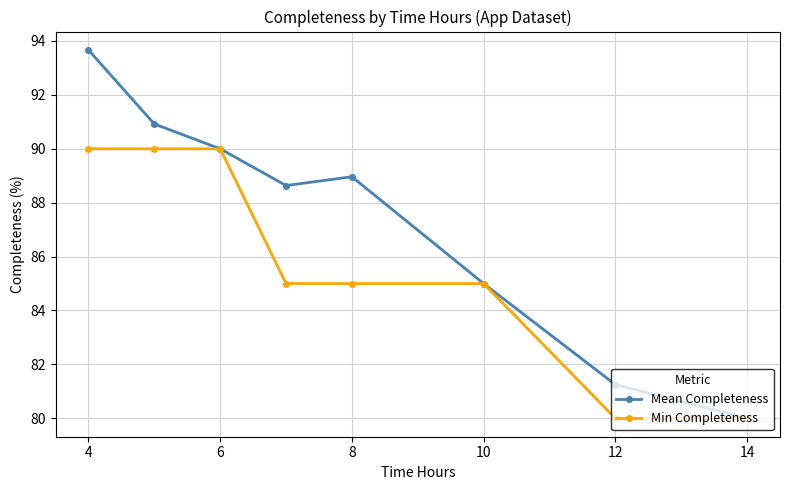

What is the highest value of the Mean Completeness series?

93.7